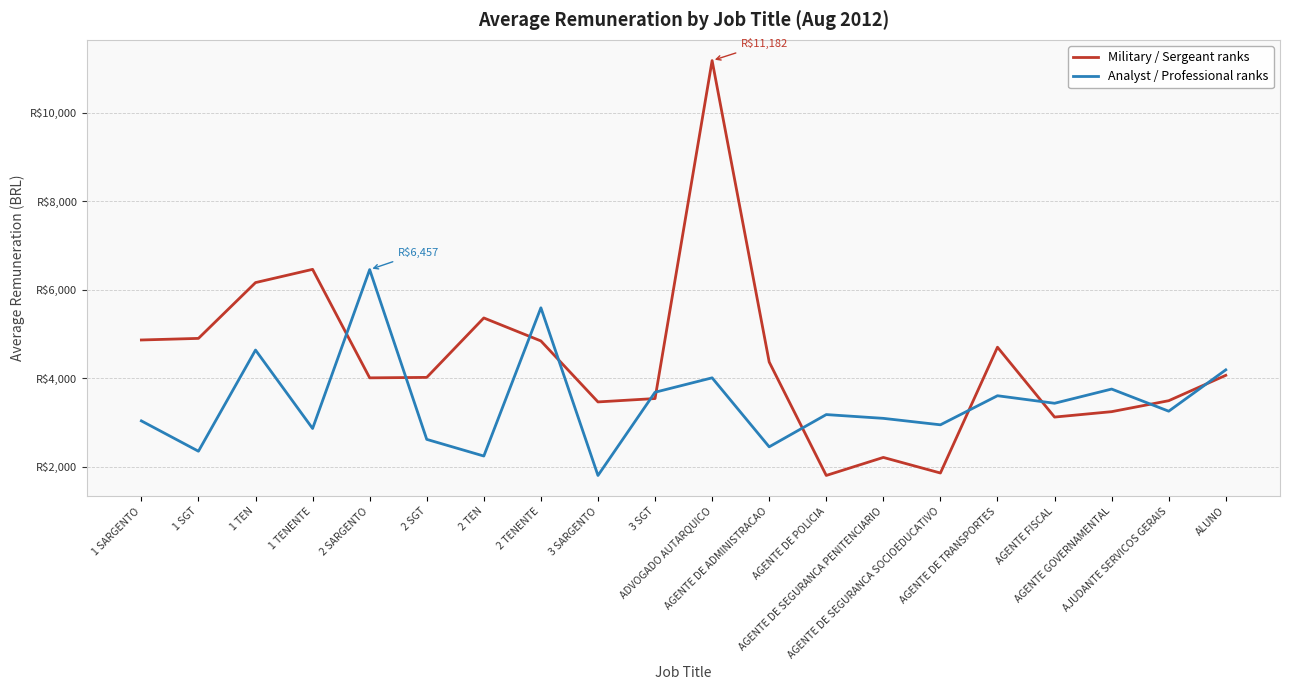

Reading left to right, transcribe all the data shown in this chart.

Military / Sergeant ranks: 4866.1	4902.1	6163.4	6462.8	4009.9	4020.3	5363.9	4844.6	3465.7	3542.2	11182.1	4368.7	1803.6	2211.0	1858.5	4702.8	3123.4	3245.5	3493.4	4067.1
Analyst / Professional ranks: 3037.1	2351.2	4638.5	2865.2	6456.8	2619.1	2242.5	5593.8	1803.0	3684.4	4010.3	2450.6	3179.7	3094.3	2948.3	3605.7	3435.3	3756.6	3256.1	4190.7